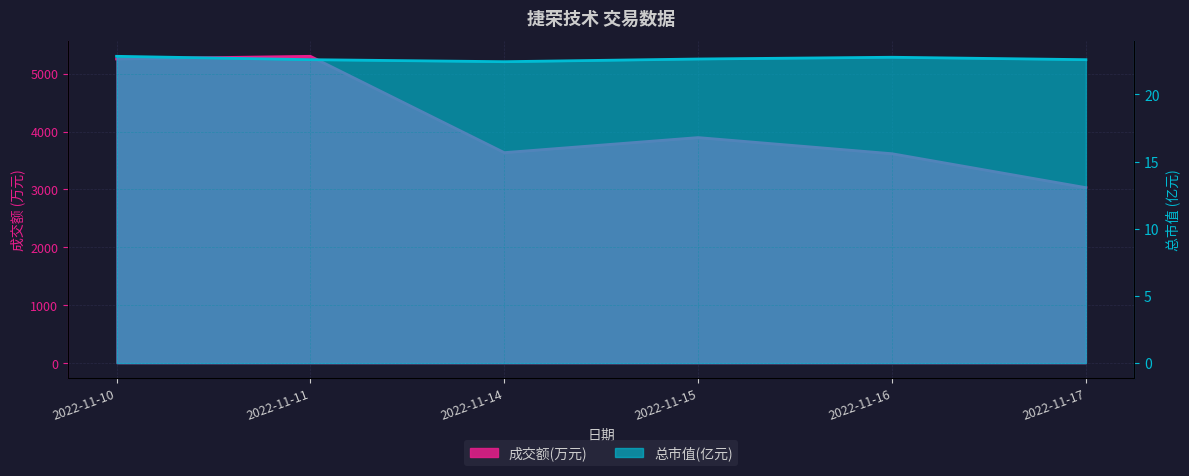

True or false: 总市值(亿元) has a value of 30.6 at 2022-11-16.

False